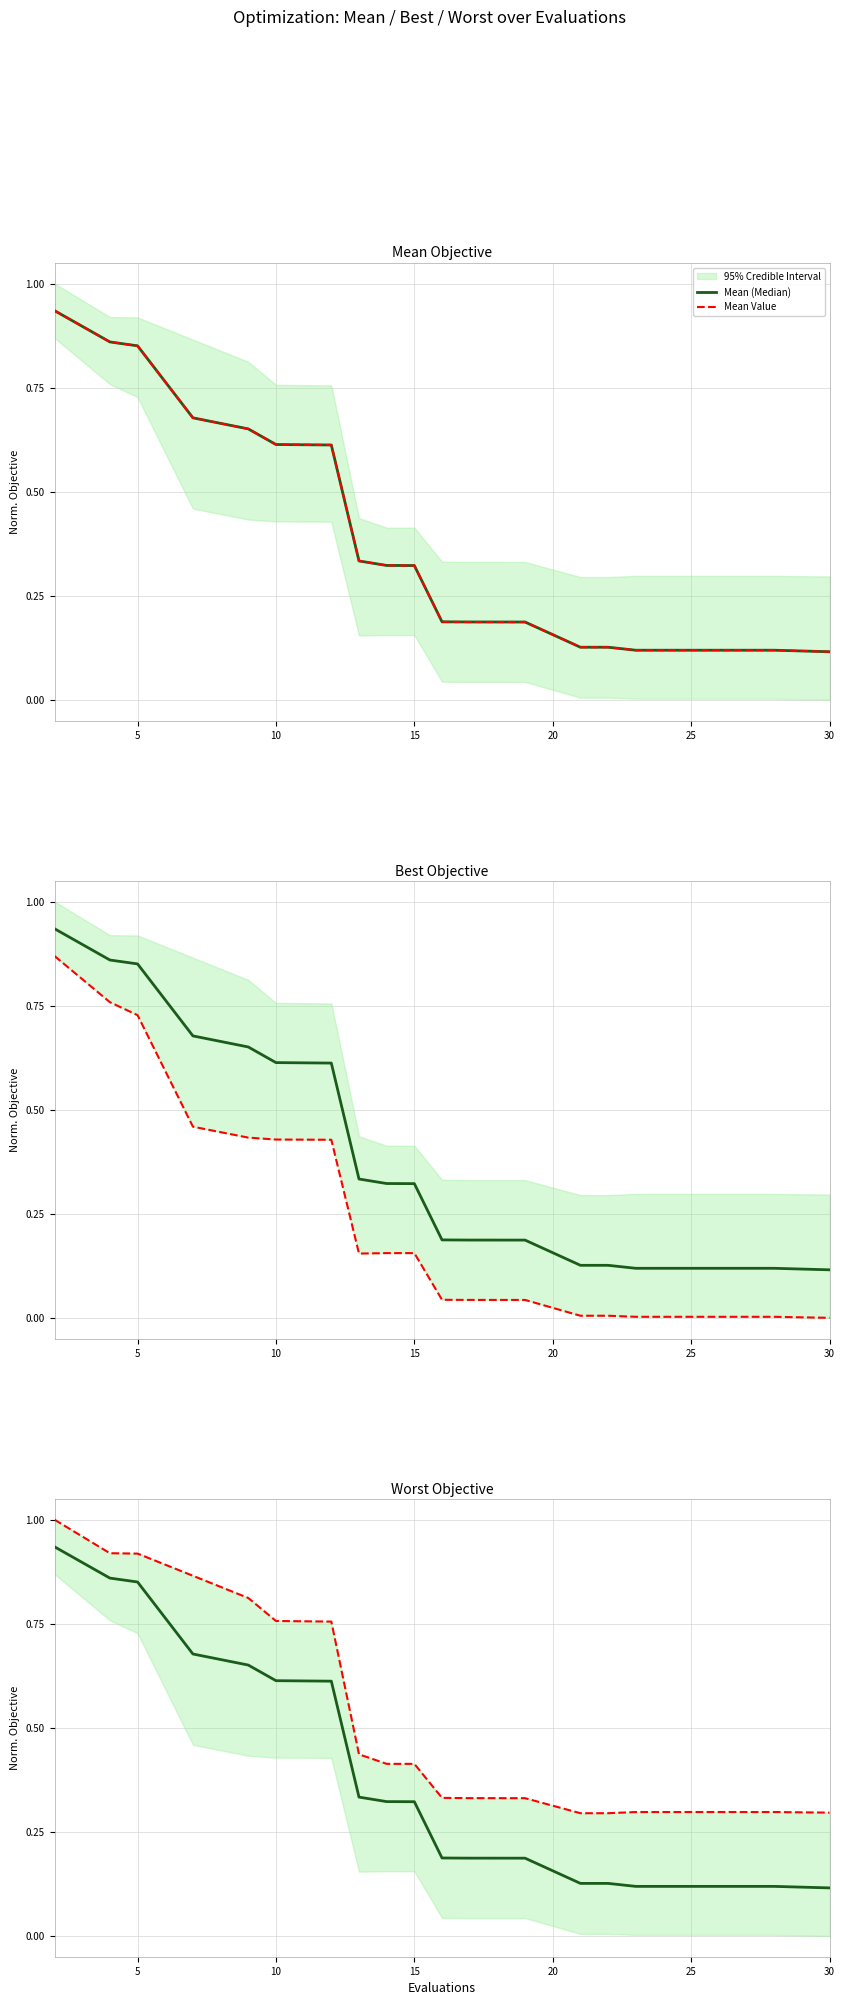

Does the chart display data point markers on the line(s)?

No